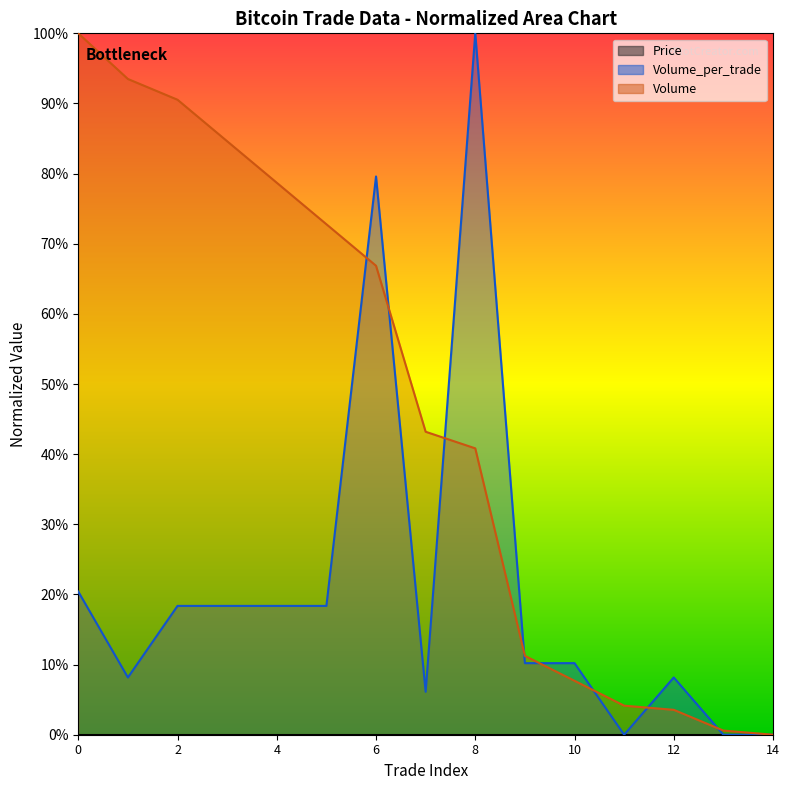

The value of Volume at 14 is 53.0. True or false?

False